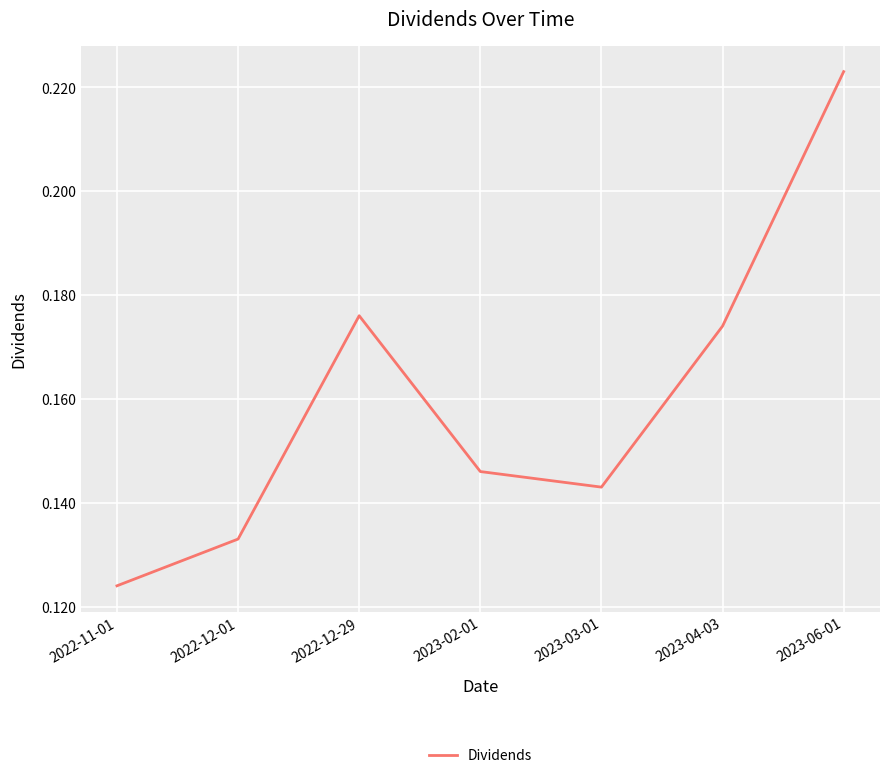

True or false: there are more than 1 points higher than both neighbors.

False